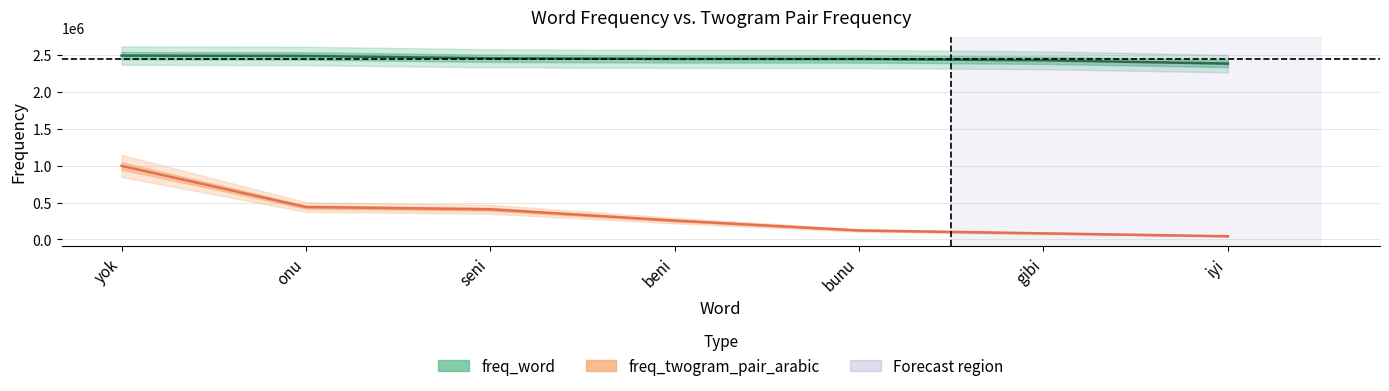

True or false: freq_twogram_pair_arabic and freq_word cross at least once.

False